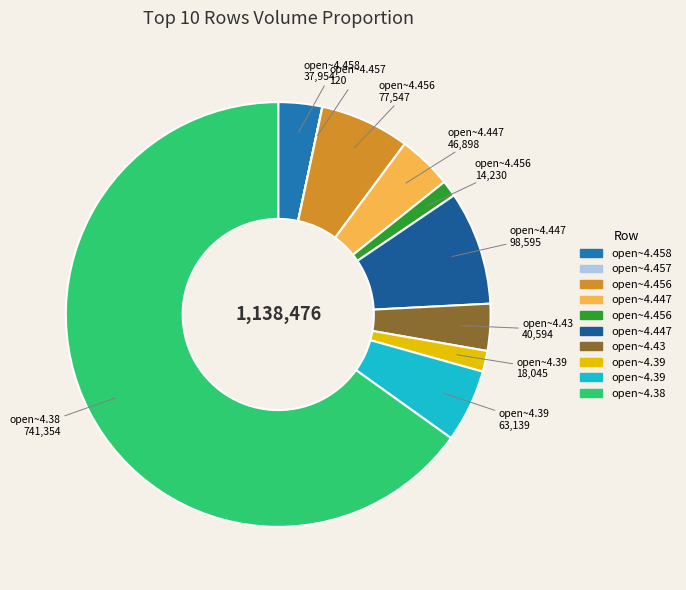

Is there a majority slice in this chart?

Yes